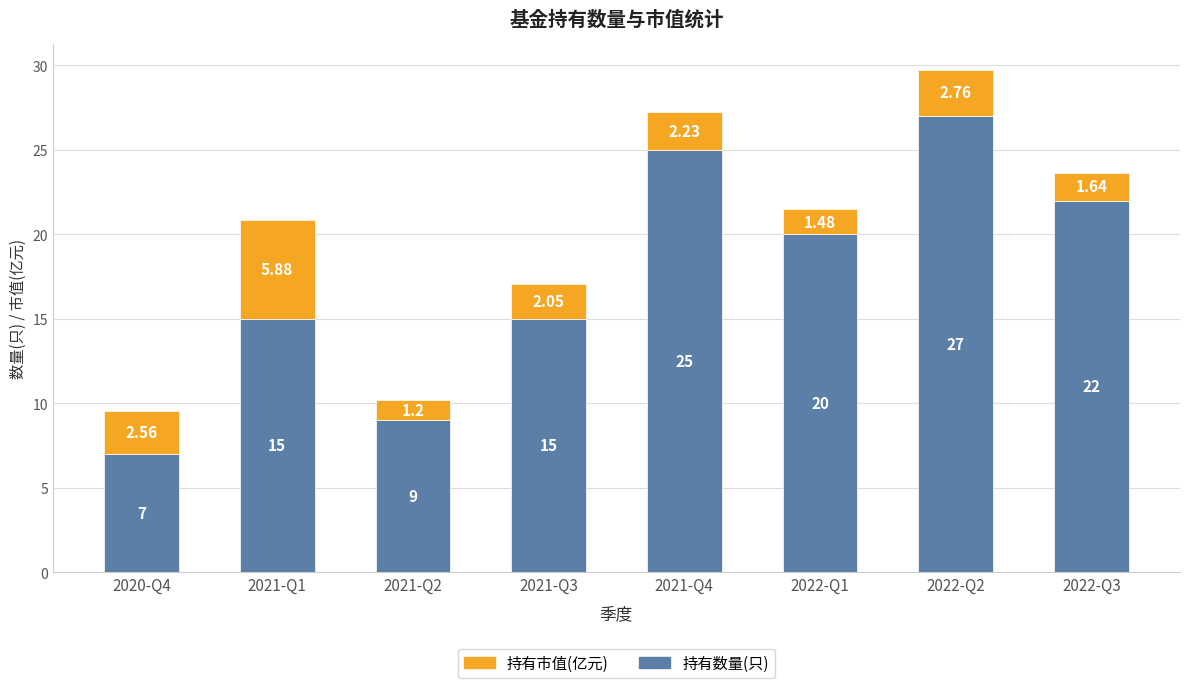

What is the difference between the maximum and minimum values in the 持有数量(只) series?

20.0